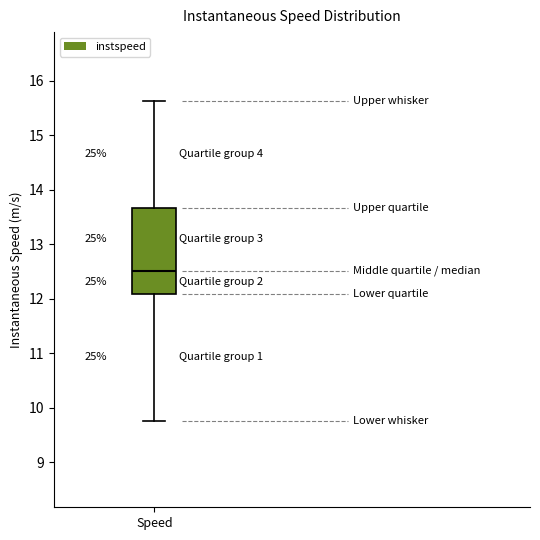

Transcribe this box plot: give where the median line is, the range the box spans, and where the two whiskers end, as read against the y-axis. The values are not printed on the chart, so give them approximately, as read against the axis.

median 12.5, box 12.1 to 13.7, whiskers 9.8 to 15.6